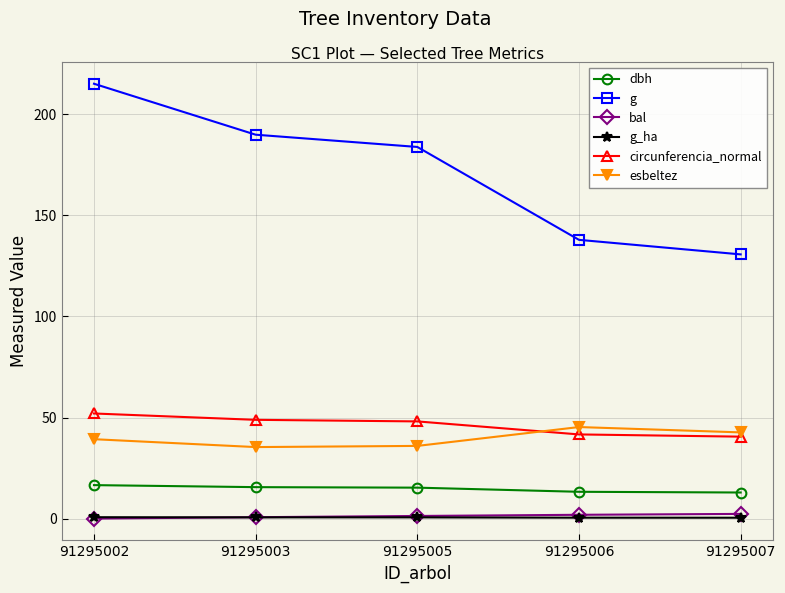

Between 91295005 and 91295006, which series saw the biggest shift?

g